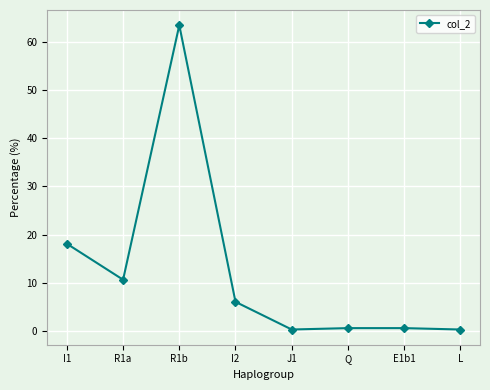

Where is the first local maximum?

R1b